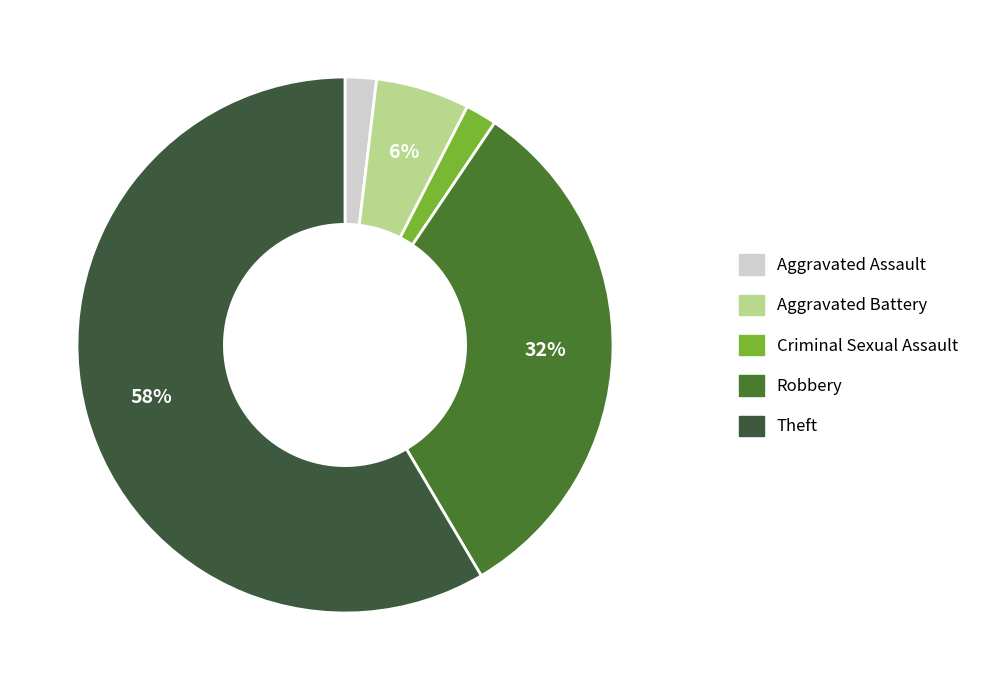

To the nearest percent, what is the difference between the Aggravated Battery and Robbery slice percentages?

26%